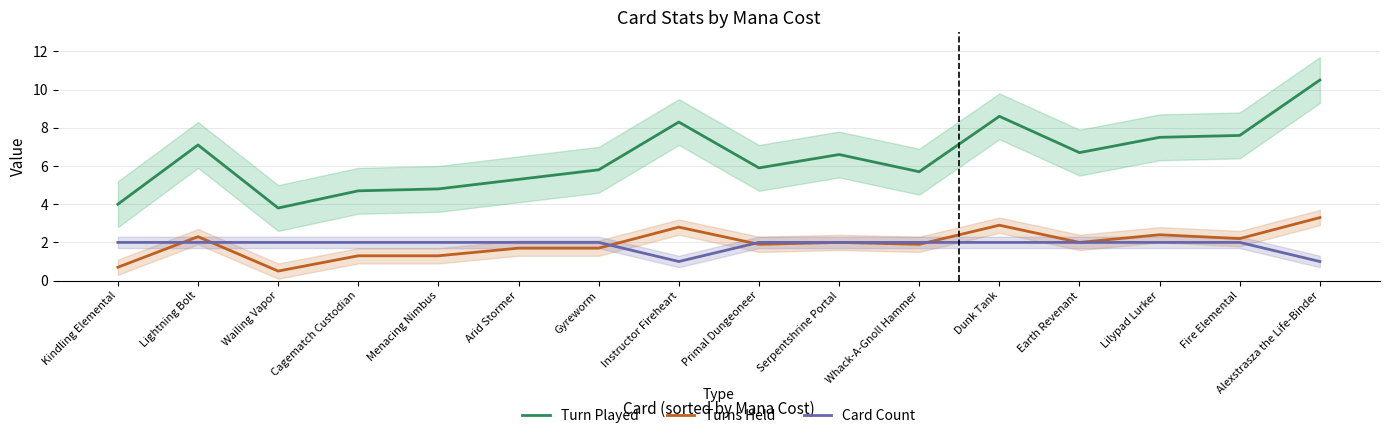

Is it true that Turns Held equals 1.3 at Cagematch Custodian?

True